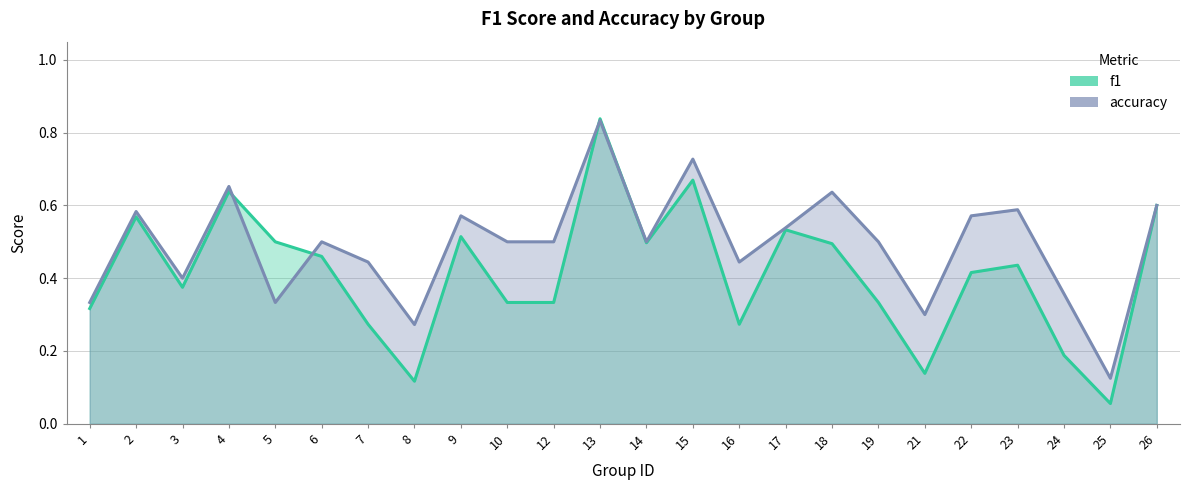

What is the sum of the f1 values at 13 and 22?

1.3